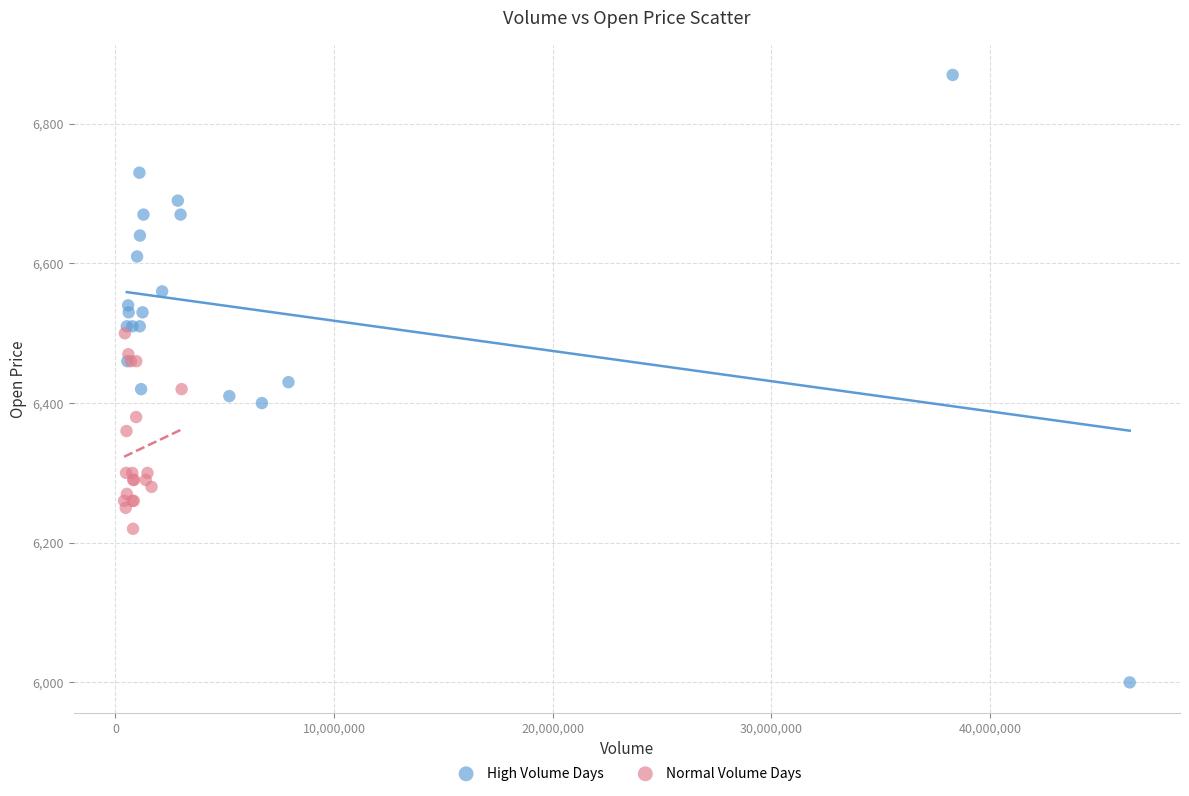

Which series reaches the maximum Y coordinate?

High Volume Days